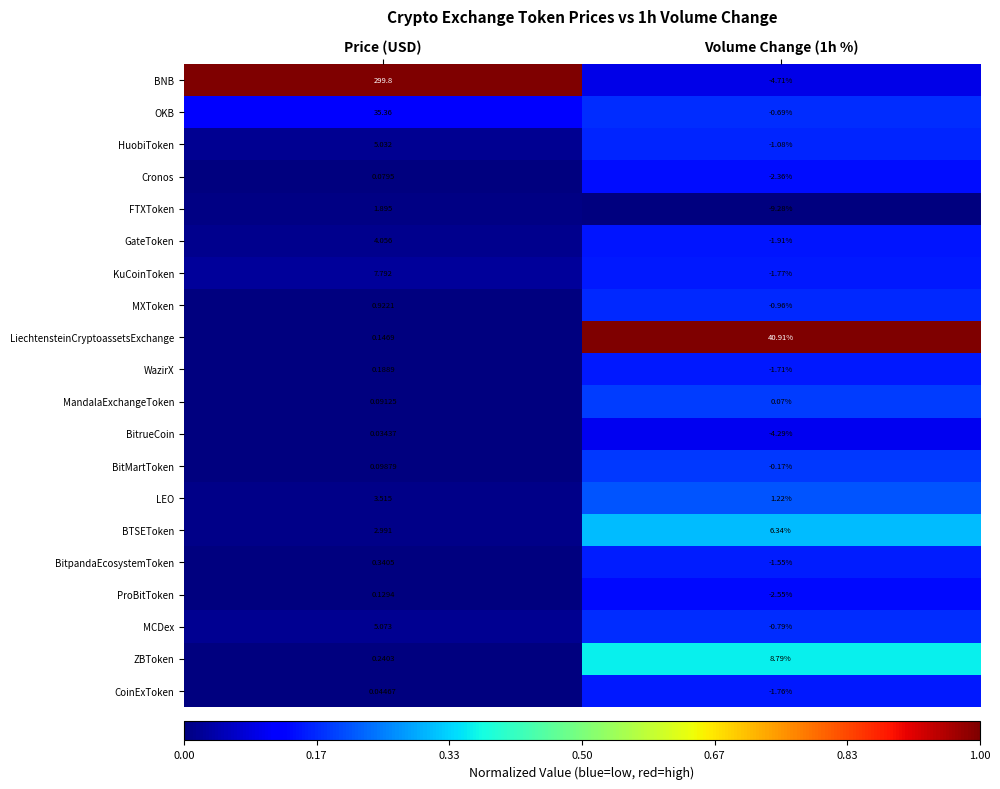

Where is MXToken nearest to the value 0?

Price (USD)